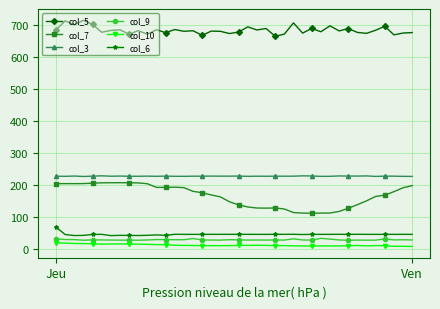

In col_5, how many points are higher than both neighbors (excluding endpoints)?

15